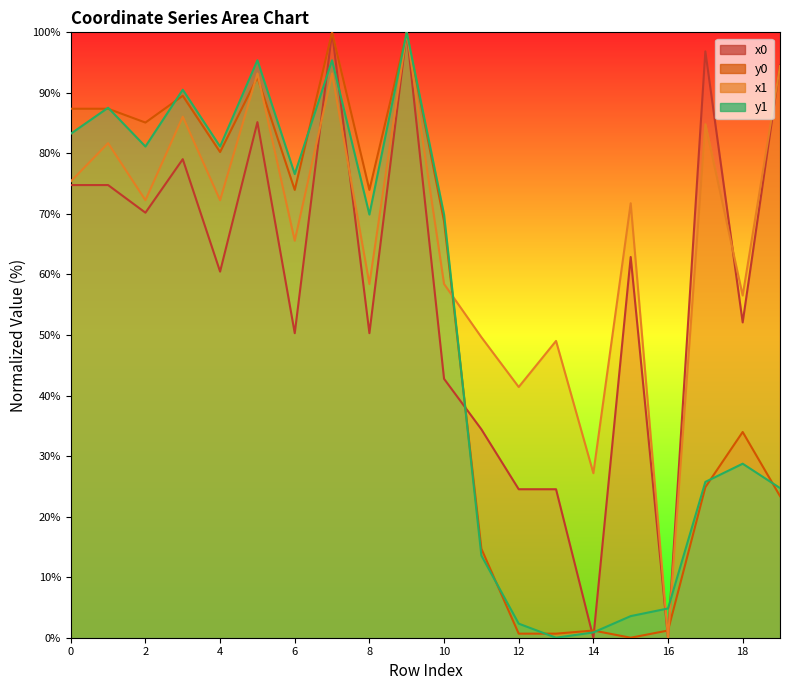

Does the chart display data point markers on the line(s)?

No